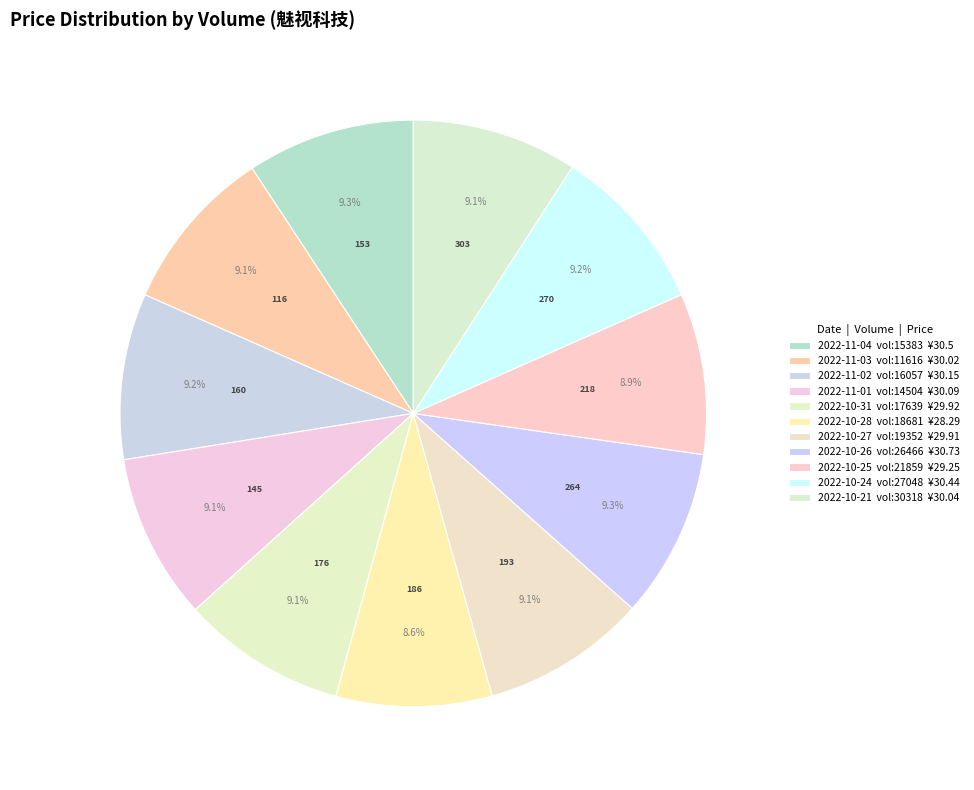

What is the smallest slice in the pie chart?

18681